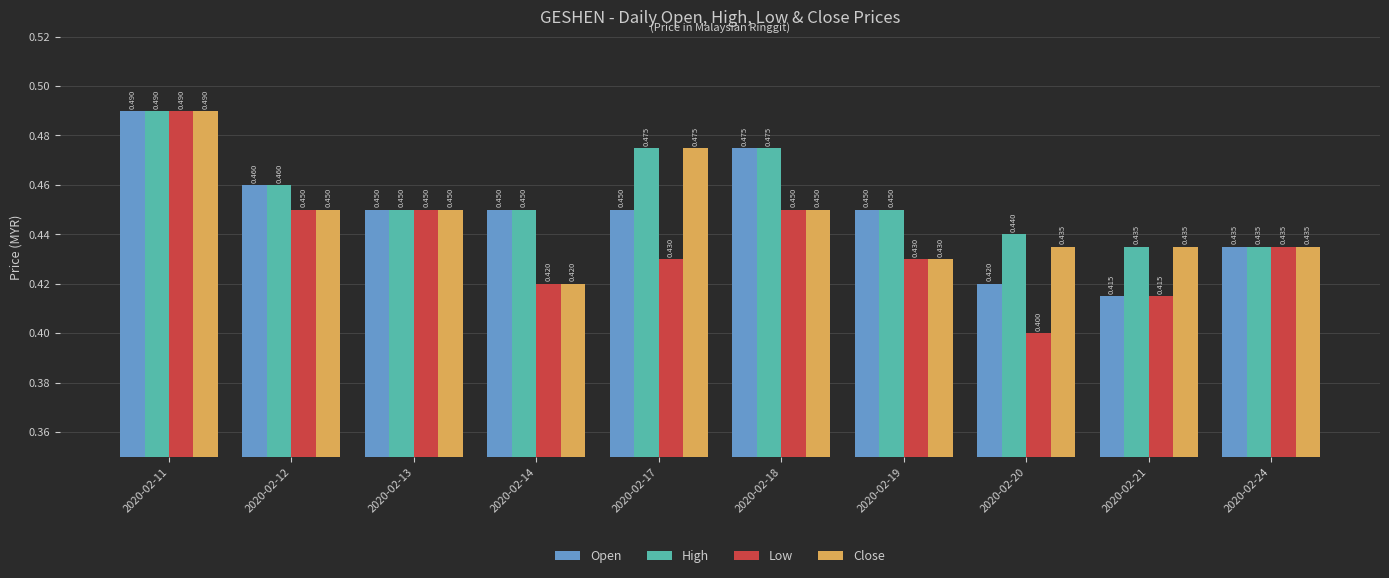

What is the smallest value displayed?

0.4